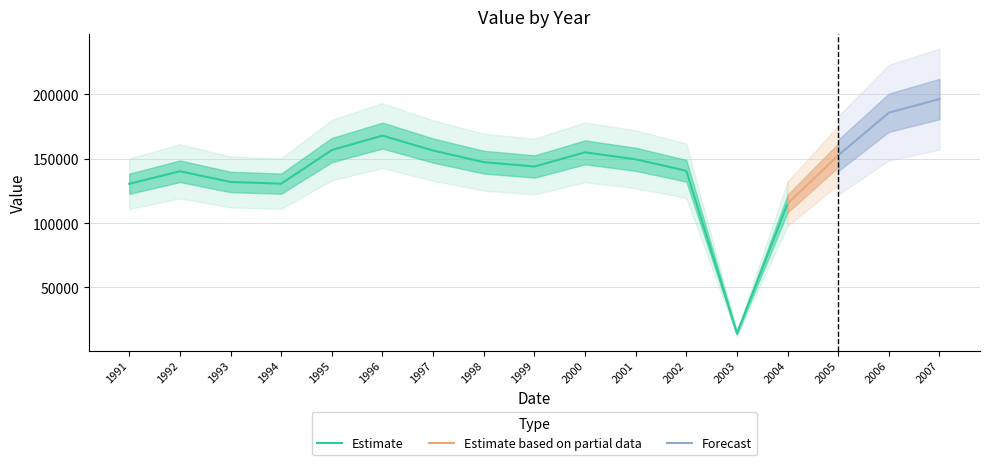

Where is the first local minimum?

1994